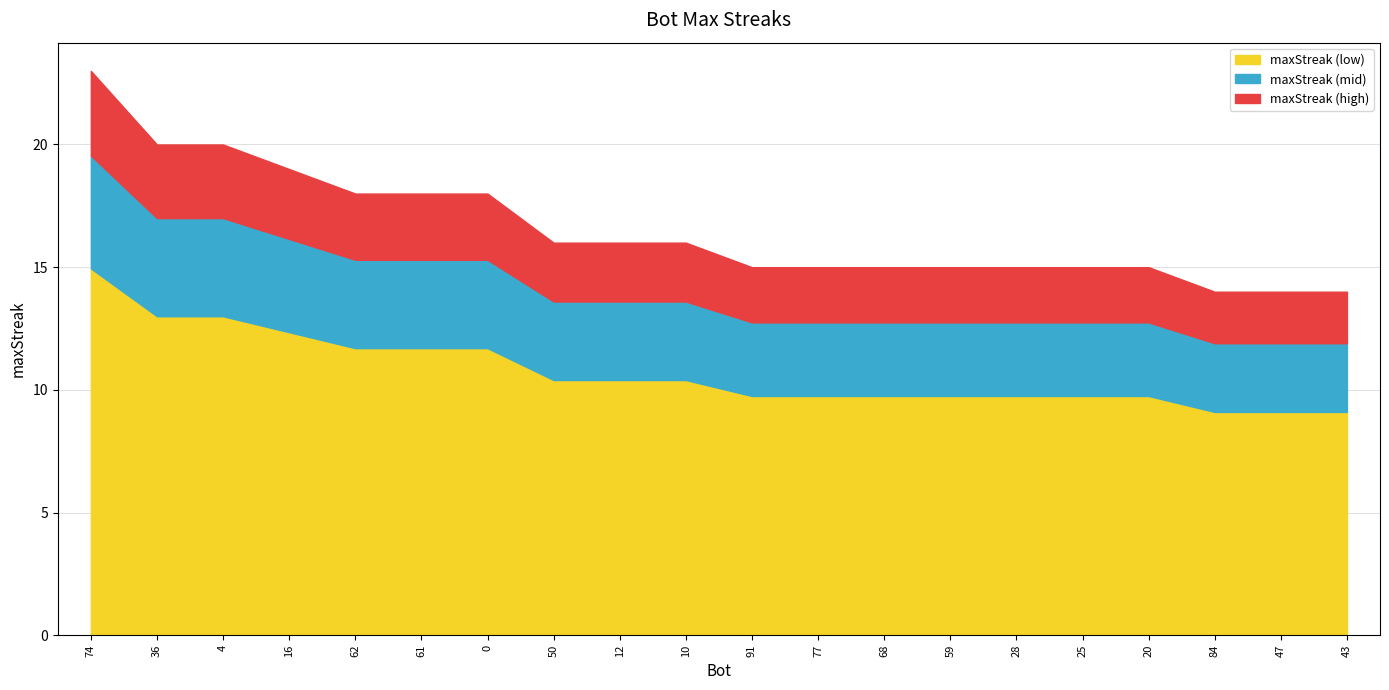

How many values exceed 16?

7